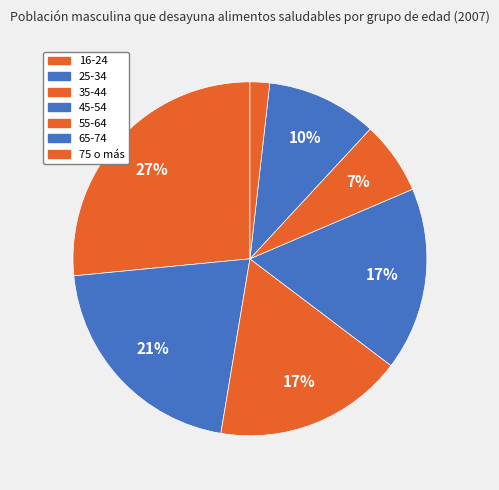

Is it true that 65-74 is 22% of the pie?

False